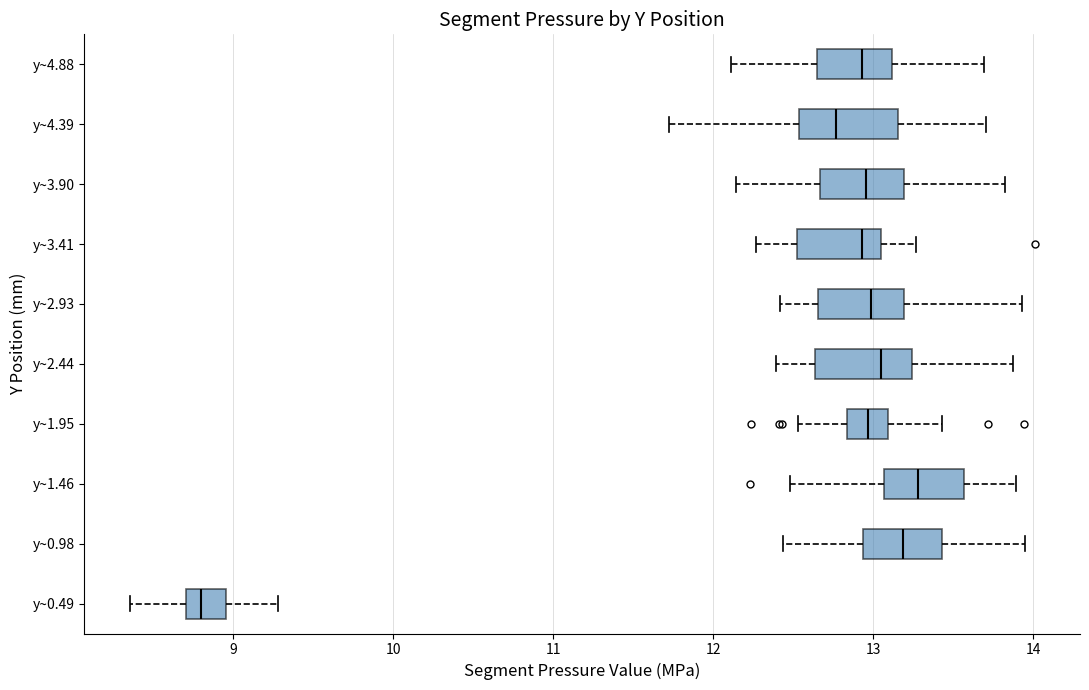

Where does the right whisker of the box for y~4.88 end on the x-axis? The values are not printed on the chart, so give them approximately, as read against the axis.

13.7